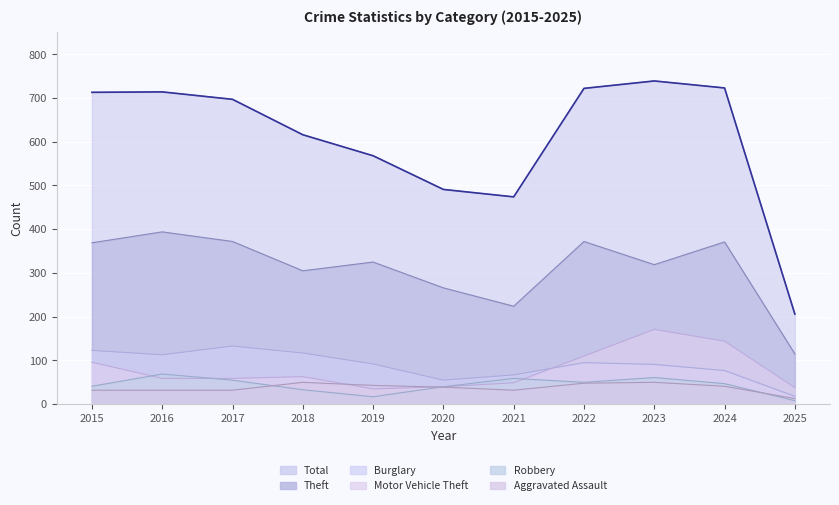

Reading left to right, transcribe all the data shown in this chart.

Theft: 2015=369	2016=394	2017=372	2018=305	2019=325	2020=266	2021=224	2022=372	2023=319	2024=371	2025=115
Total: 2015=713	2016=714	2017=697	2018=616	2019=568	2020=491	2021=474	2022=722	2023=739	2024=723	2025=206
Burglary: 2015=123	2016=113	2017=133	2018=117	2019=92	2020=55	2021=67	2022=95	2023=91	2024=77	2025=18
Motor Vehicle Theft: 2015=96	2016=59	2017=59	2018=63	2019=35	2020=40	2021=49	2022=110	2023=171	2024=144	2025=38
Robbery: 2015=41	2016=69	2017=55	2018=33	2019=17	2020=40	2021=59	2022=50	2023=61	2024=47	2025=8
Aggravated Assault: 2015=32	2016=32	2017=32	2018=50	2019=43	2020=39	2021=32	2022=48	2023=50	2024=41	2025=13